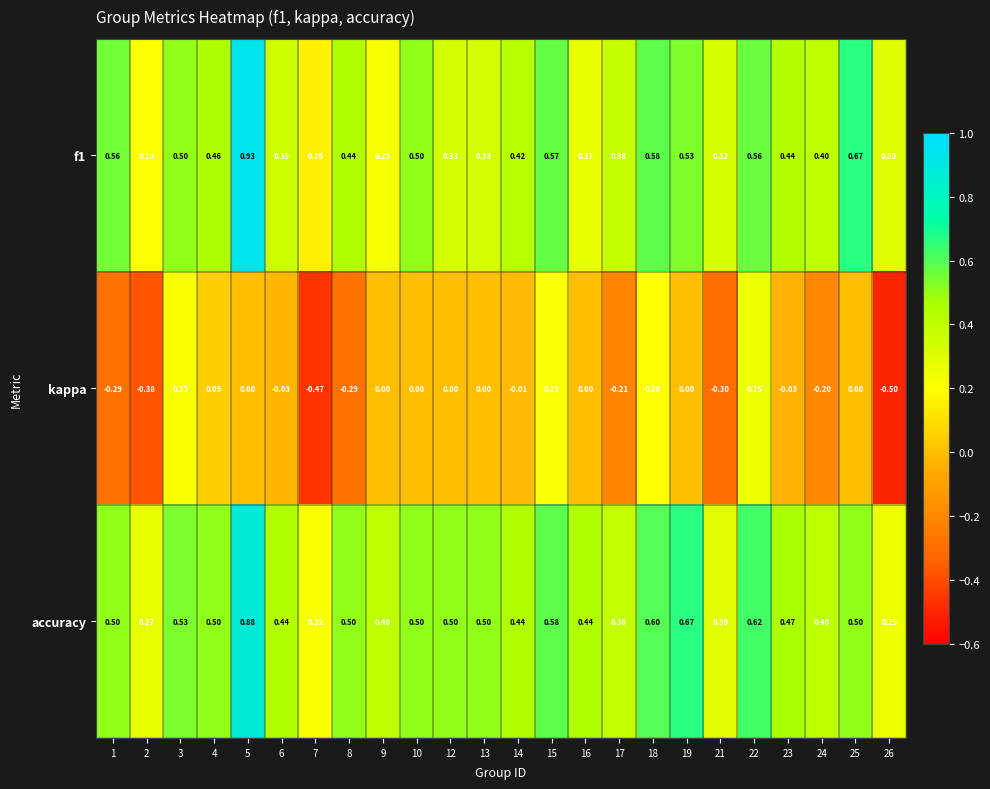

Between 3 and 8, which series saw the biggest shift?

kappa